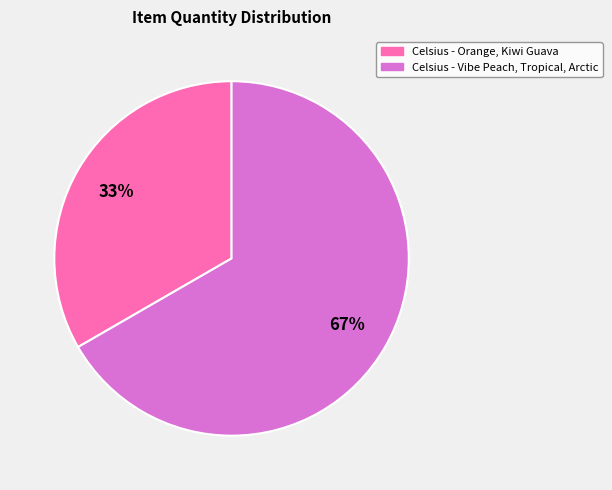

Between Celsius - Vibe Peach, Tropical, Arctic and Celsius - Orange, Kiwi Guava, which is larger?

Celsius - Vibe Peach, Tropical, Arctic